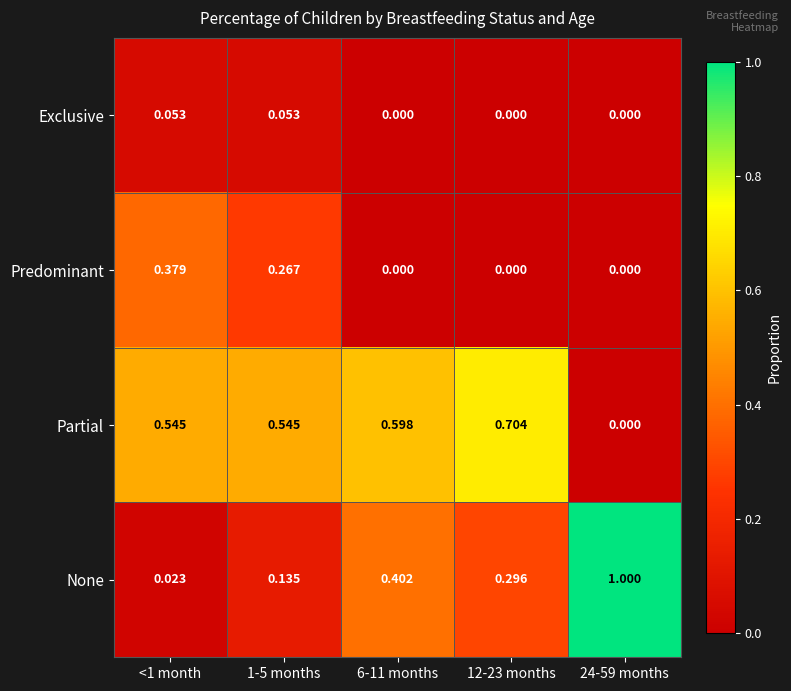

Which series changed the most between <1 month and 24-59 months?

None